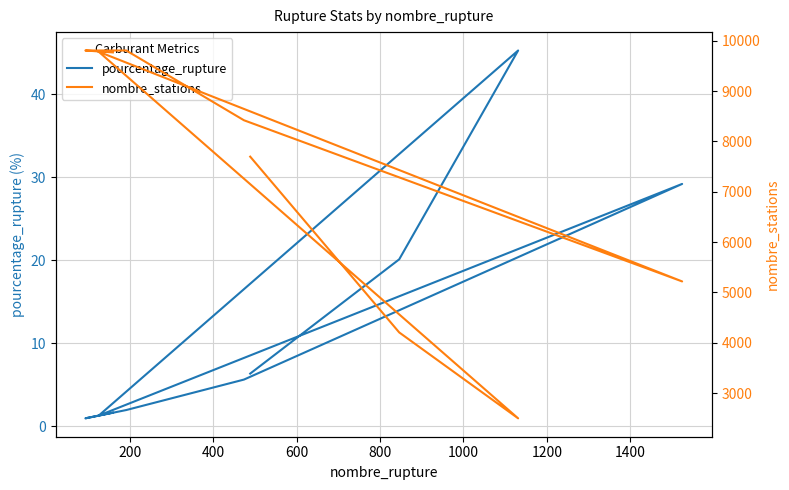

True or false: pourcentage_rupture and nombre_stations intersect in this chart.

False